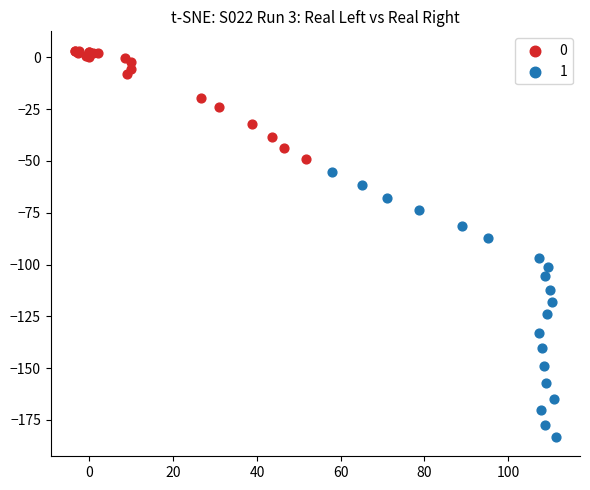

Which series has the largest Y range (max minus min)?

1